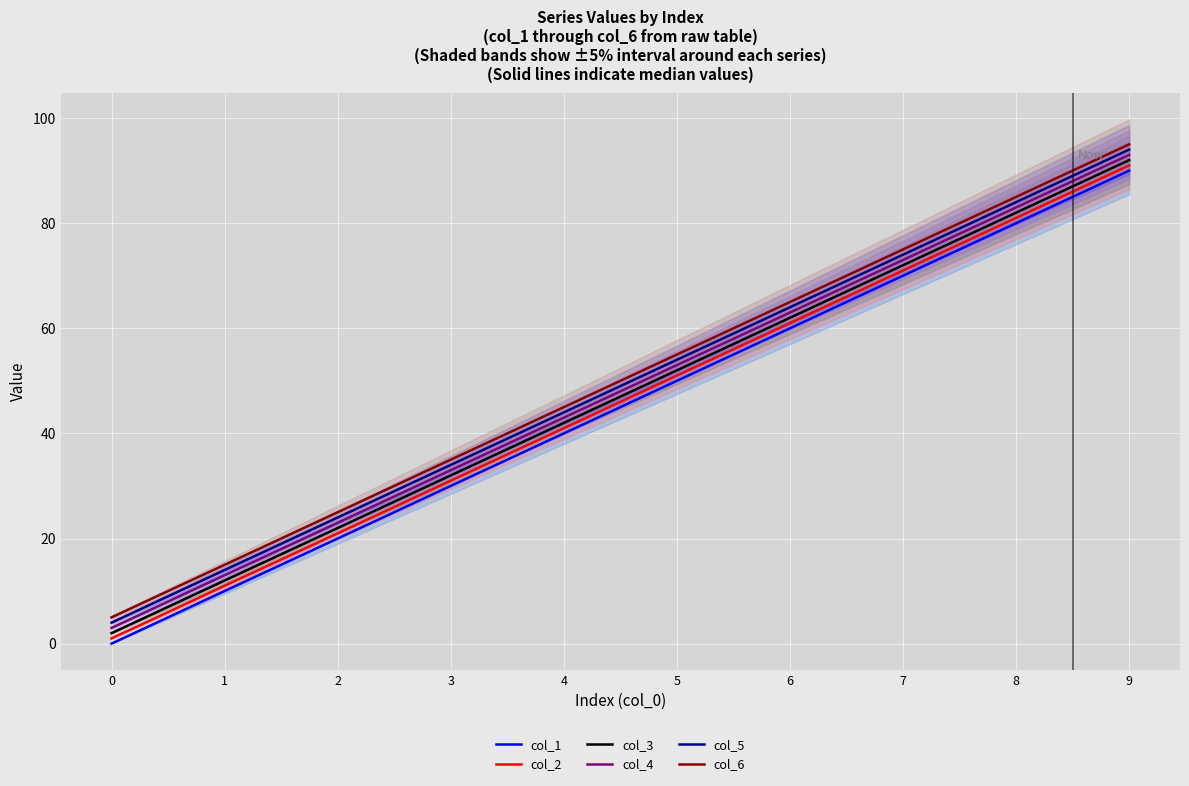

What is the value of the col_2 point at the 8th from the left?

71